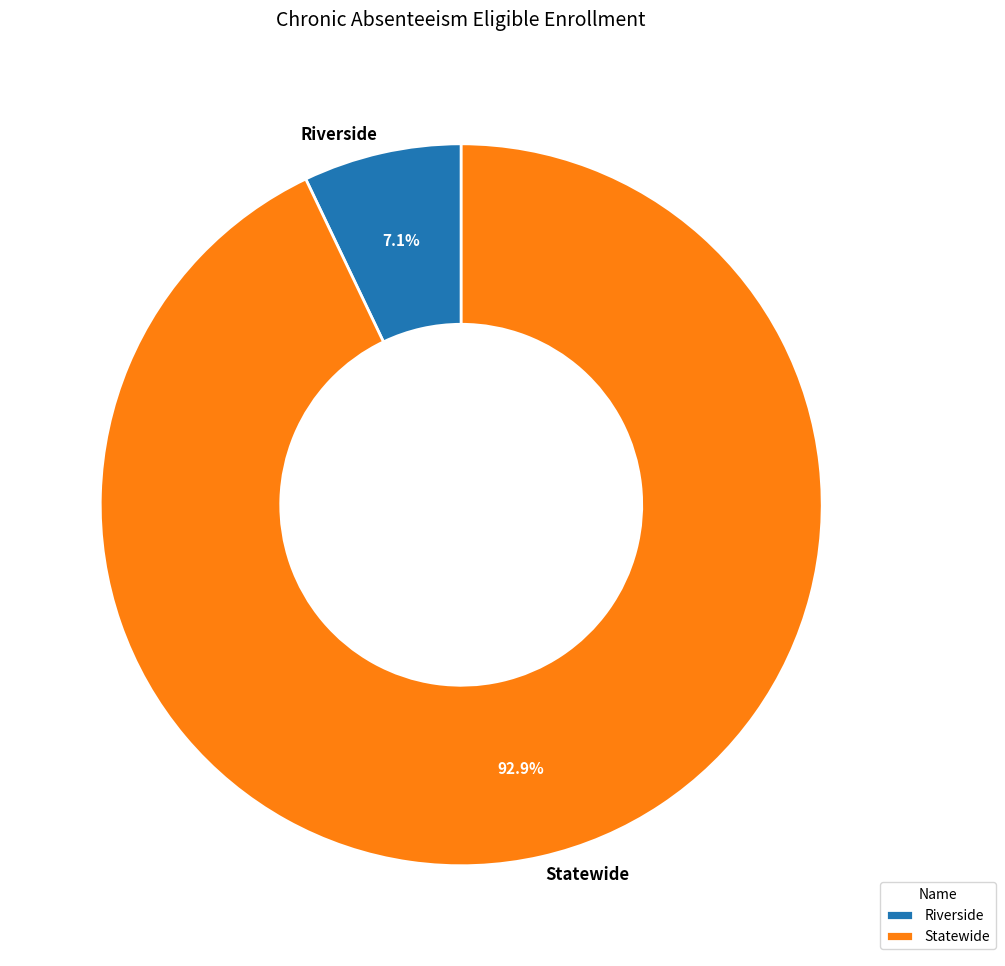

To the nearest percent, what is the average slice percentage?

50%